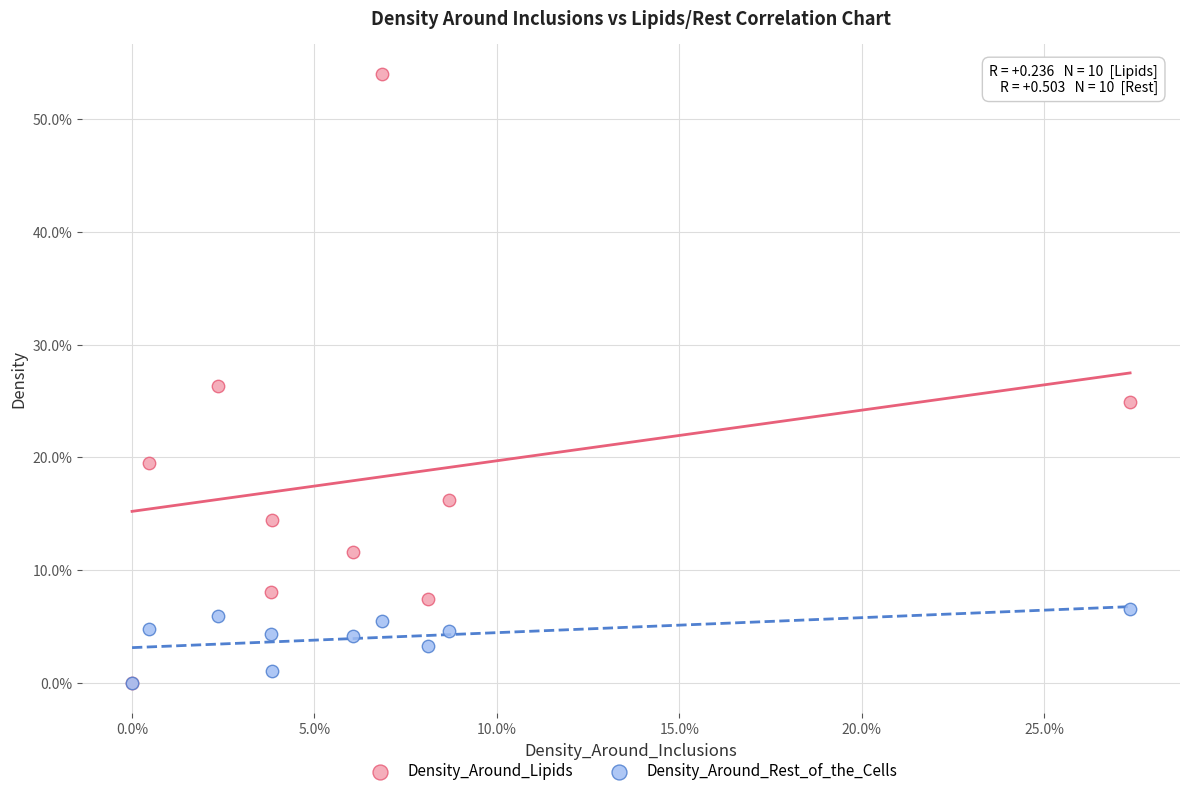

What are all the series names shown in the legend?

Density_Around_Lipids, Density_Around_Rest_of_the_Cells